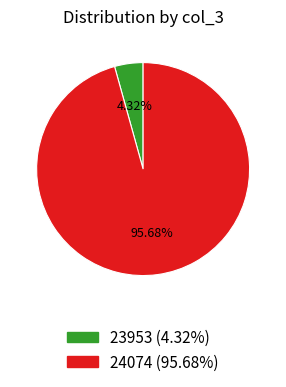

What is the smallest slice in the pie chart?

23953